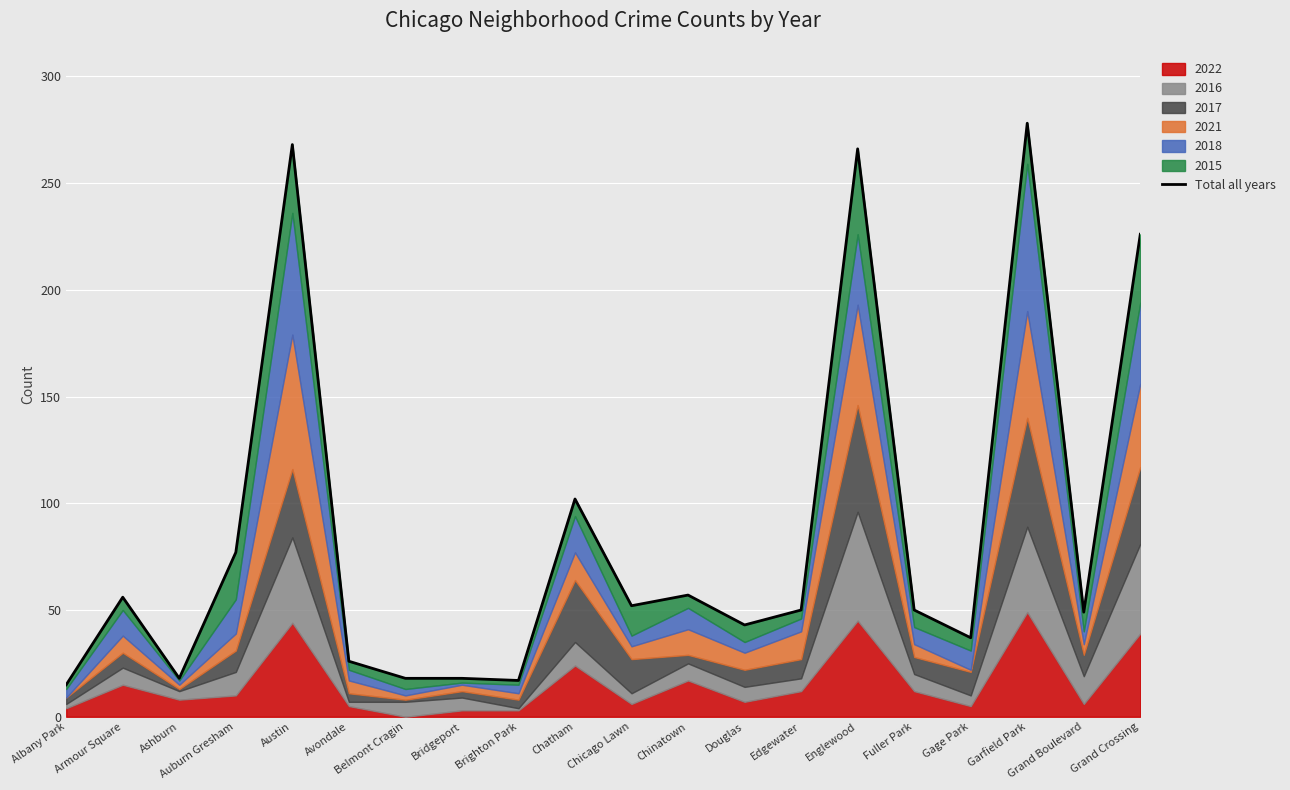

Between Albany Park and Avondale, which is larger?

Avondale